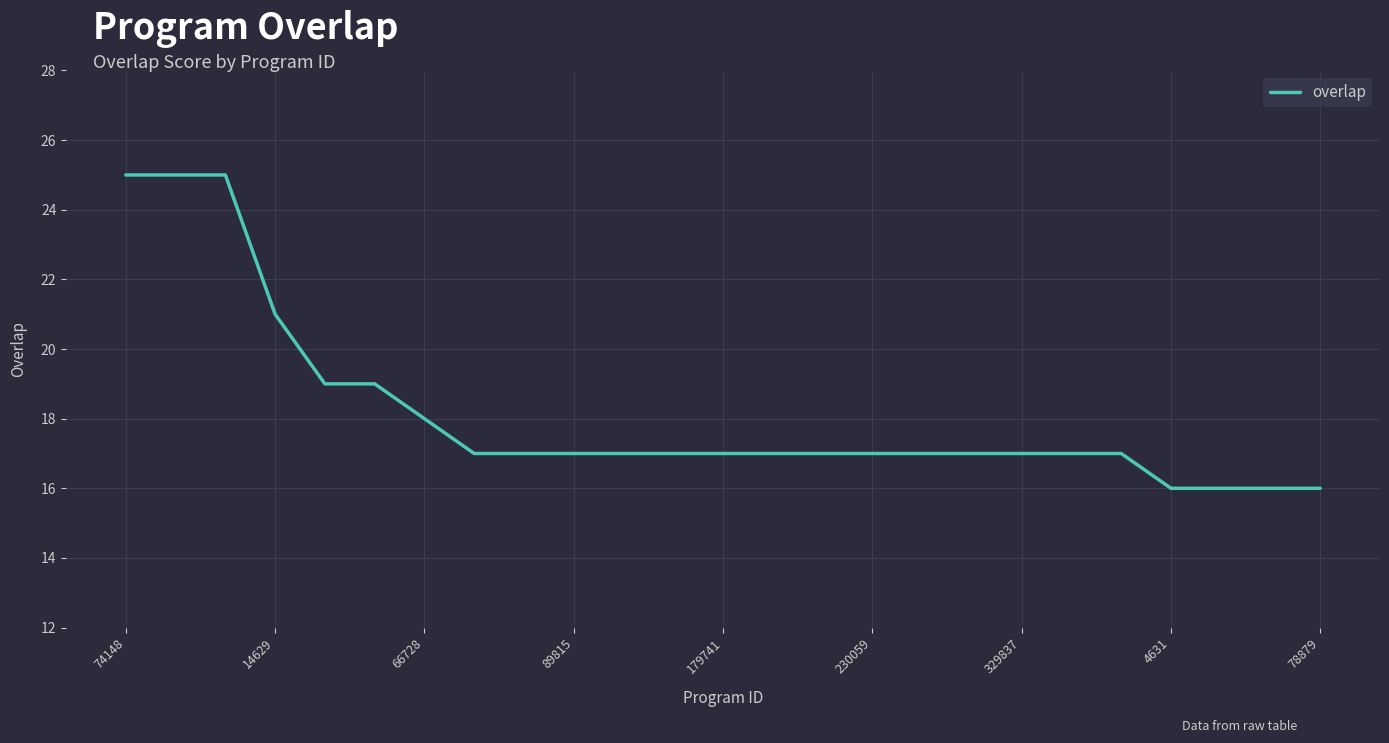

What is the difference between the maximum and minimum values?

9